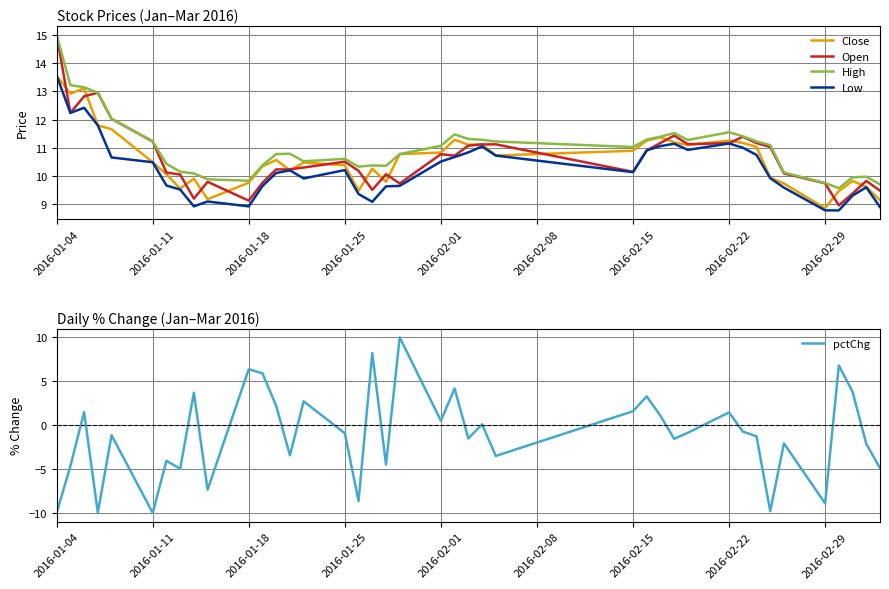

What is the maximum value for Close?

13.6